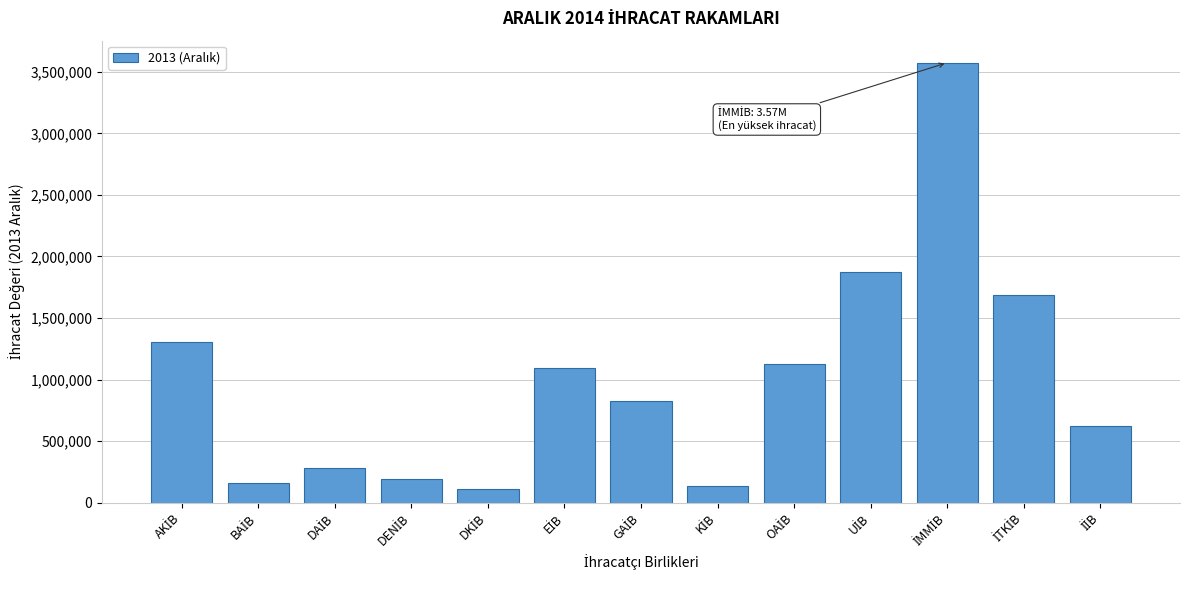

Reading left to right, list all the values displayed in this chart.

1305846.5	161434.4	281506.1	195004.4	109253.9	1096744.3	827939.1	134237.1	1125190.5	1877108.1	3574162.0	1684863.4	625639.3